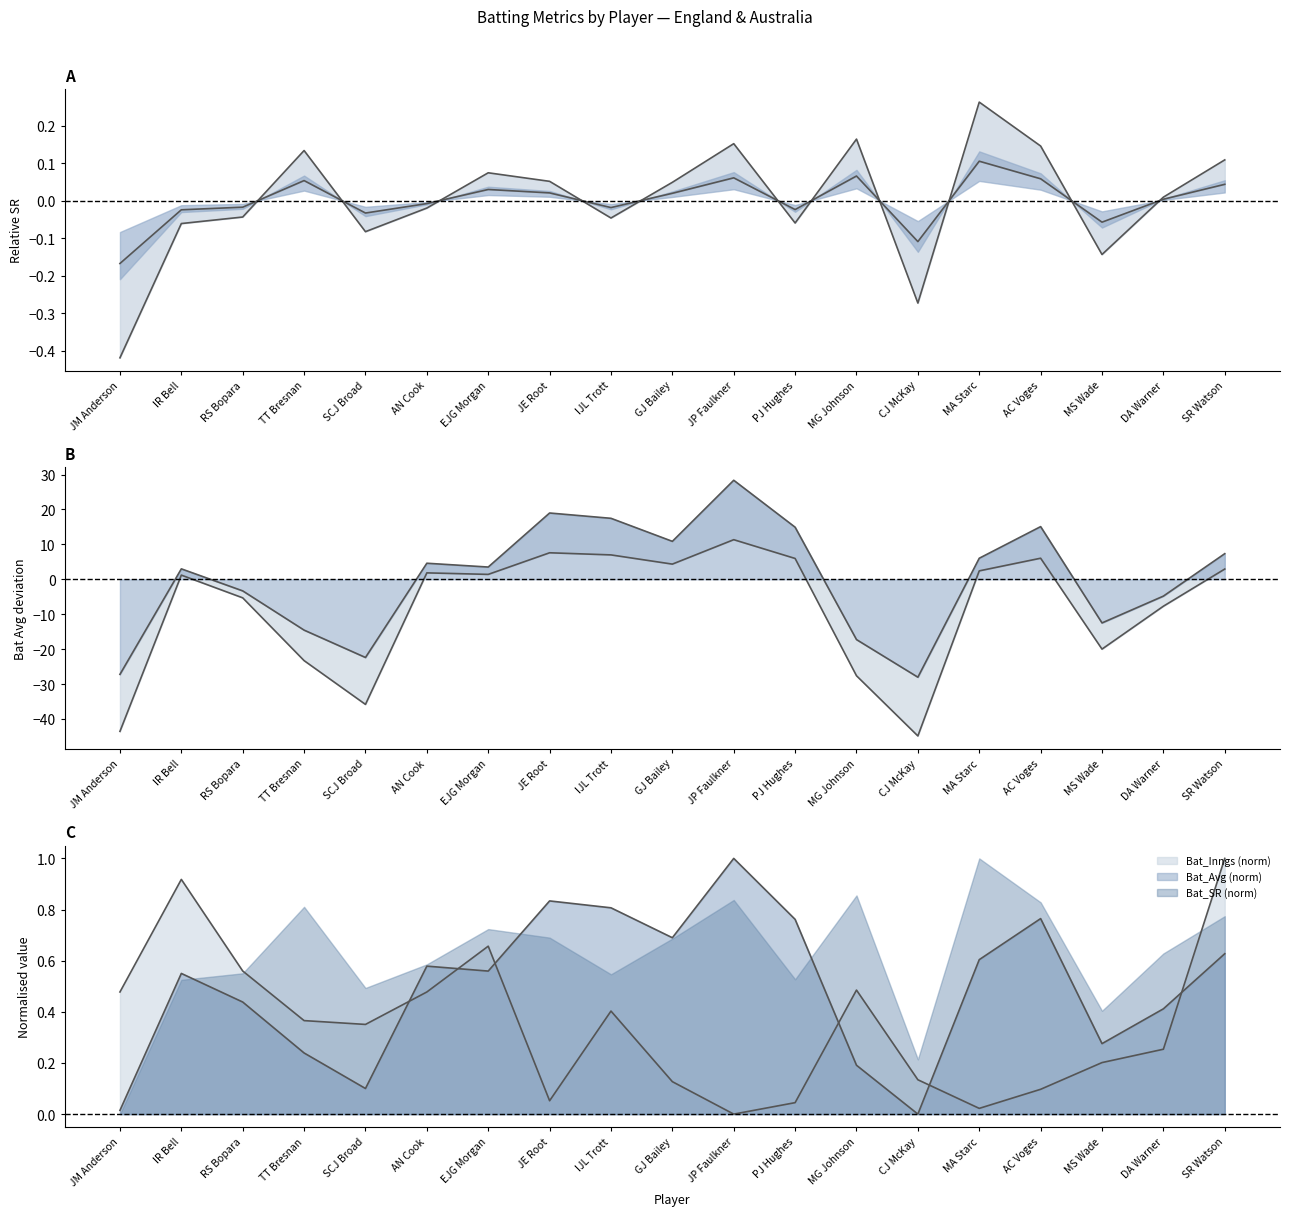

In Bat_Avg, how many points are higher than both neighbors (excluding endpoints)?

5